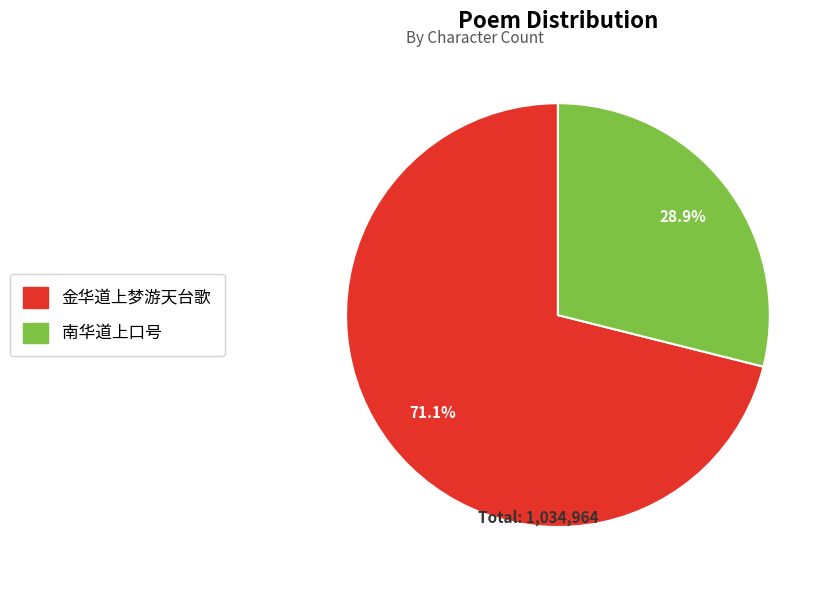

The 金华道上梦游天台歌 slice represents 71% of the pie. True or false?

True